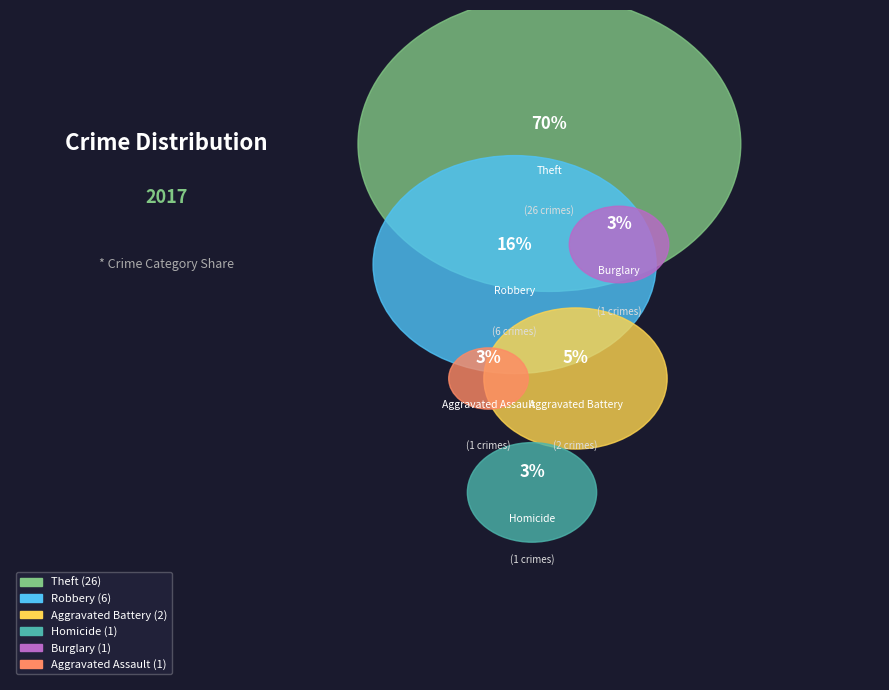

Which has a higher value, Homicide or Aggravated Battery?

Aggravated Battery